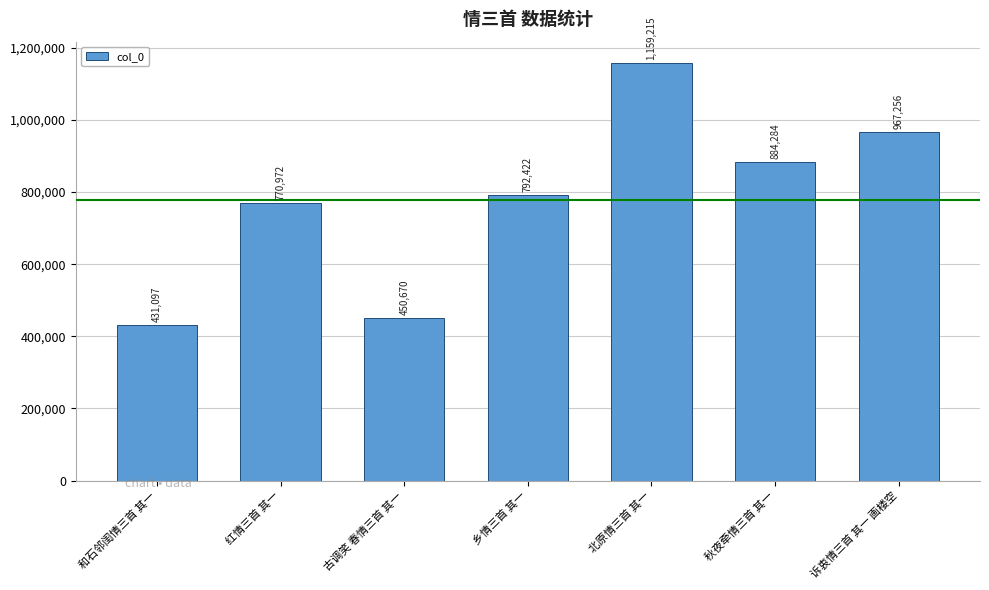

Rank the categories by value from highest to lowest.

北原情三首 其一, 诉衷情三首 其一 画楼空, 秋夜牵情三首 其一, 乡情三首 其一, 红情三首 其一, 古调笑 春情三首 其一, 和石邻闺情三首 其一